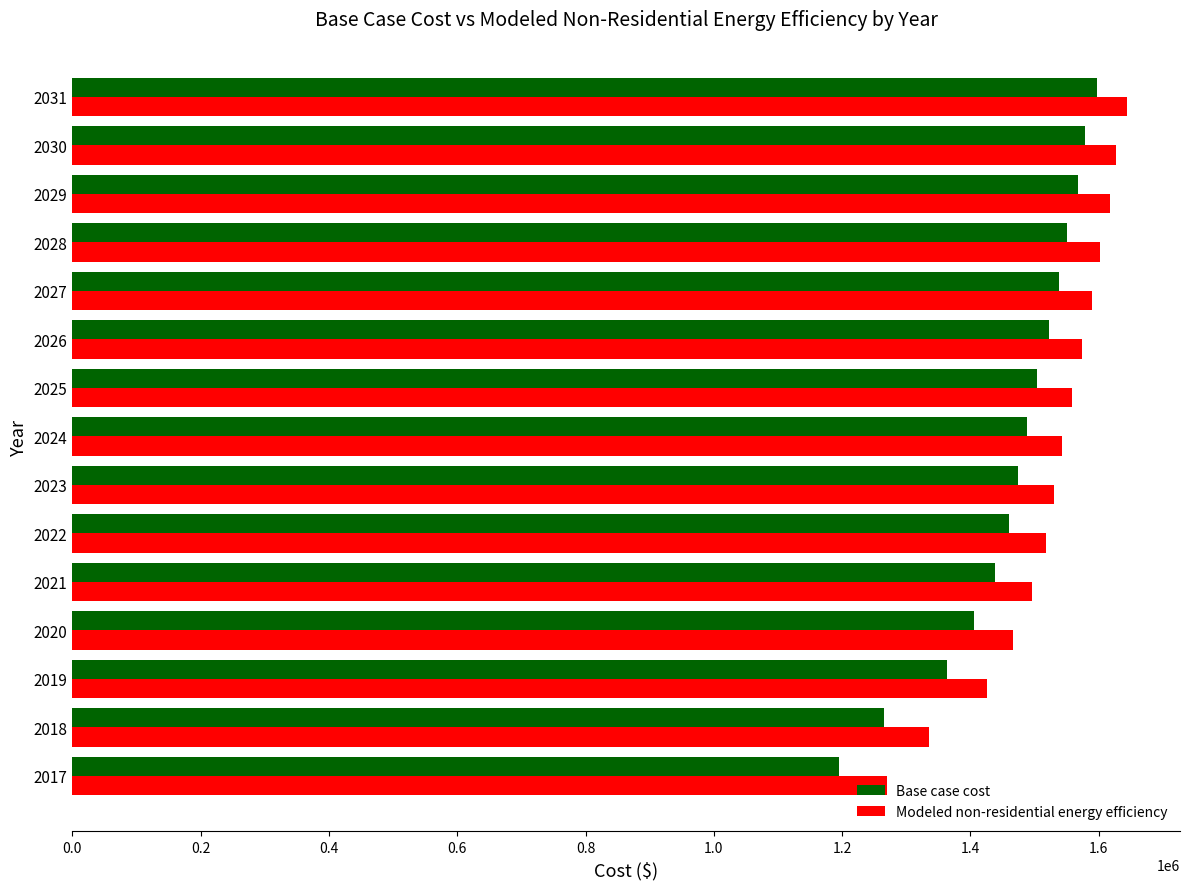

What is the maximum value for Base case cost?

1596660.1